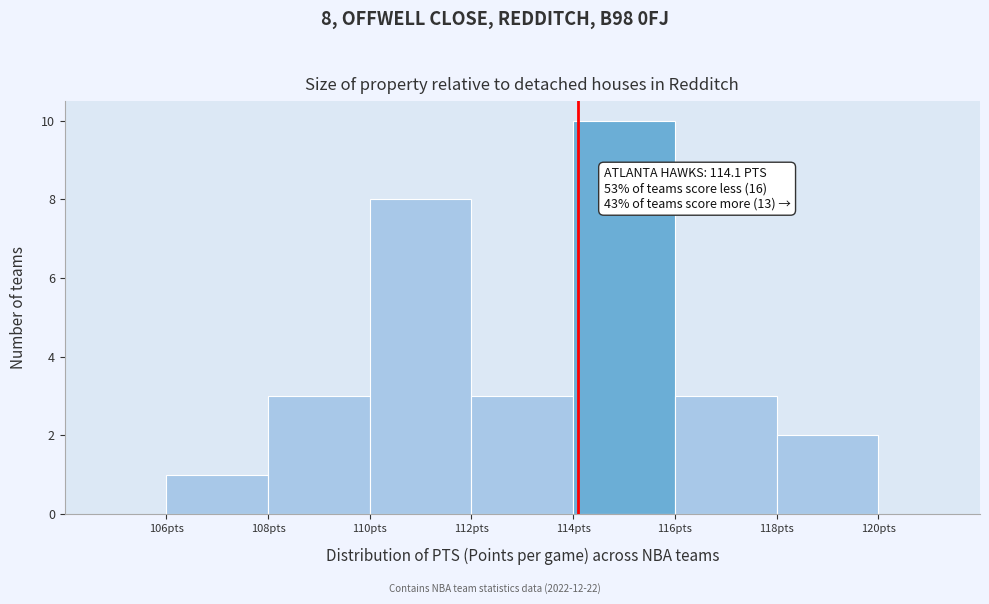

Over which range of the x-axis is the bar tallest?

114 to 116